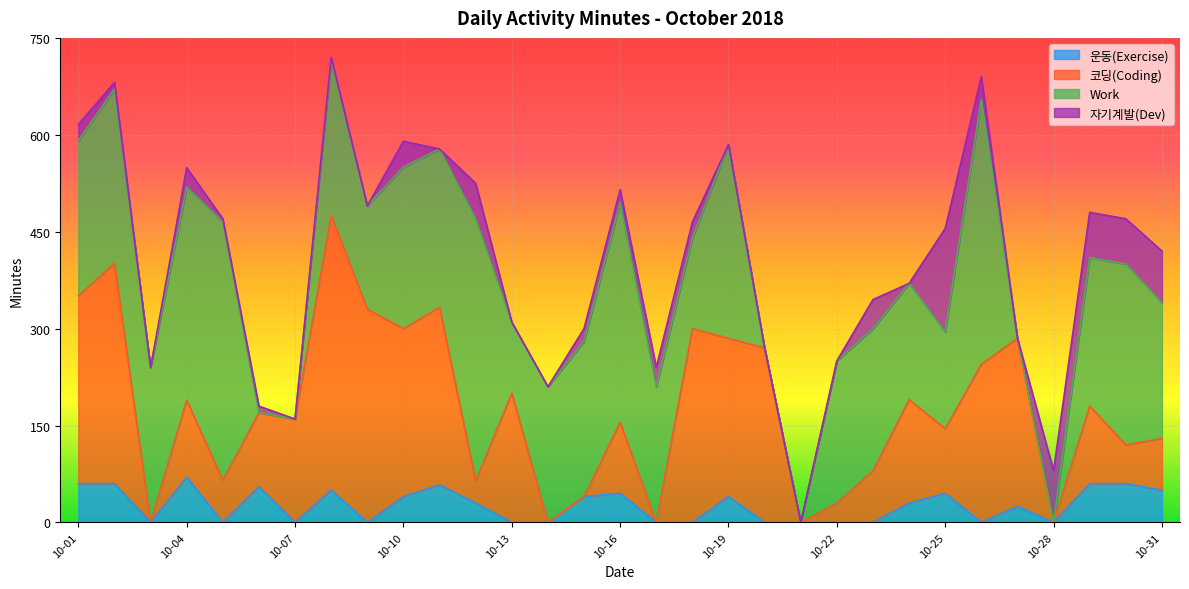

At which category does 코딩(Coding) reach its first local valley?

2018-10-03